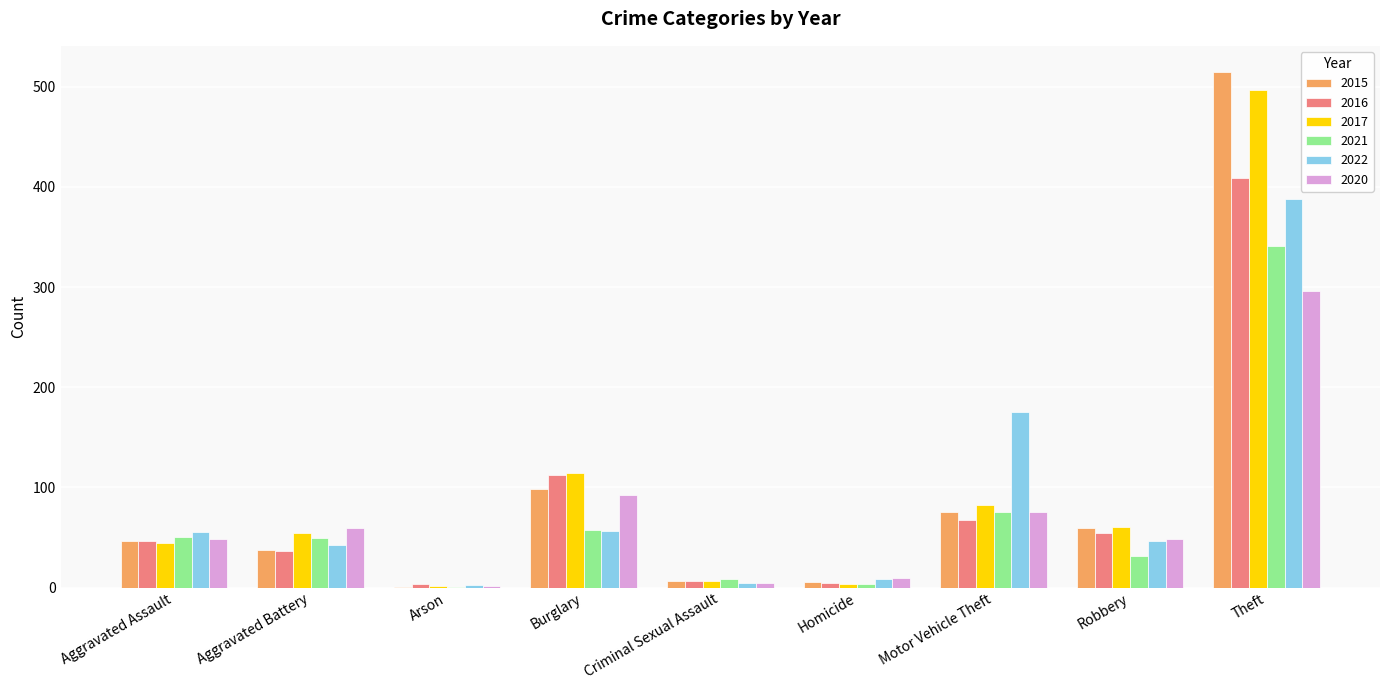

What value does the 2017 series have at Motor Vehicle Theft, to the nearest 5?

80